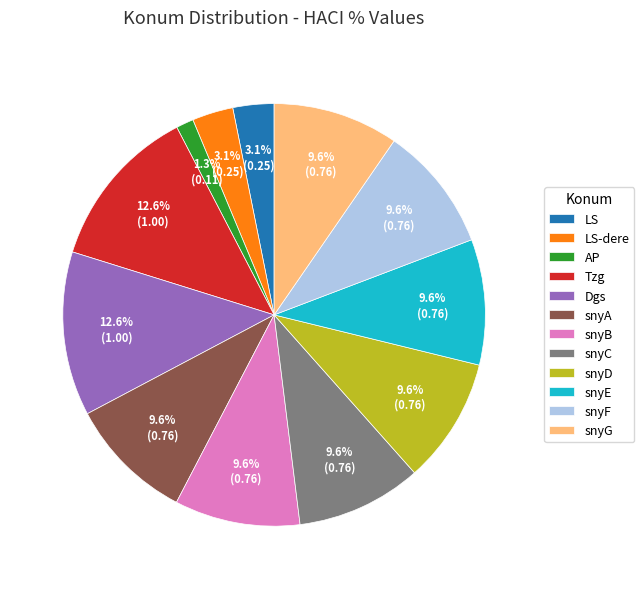

To the nearest percent, what portion does snyF represent?

10%